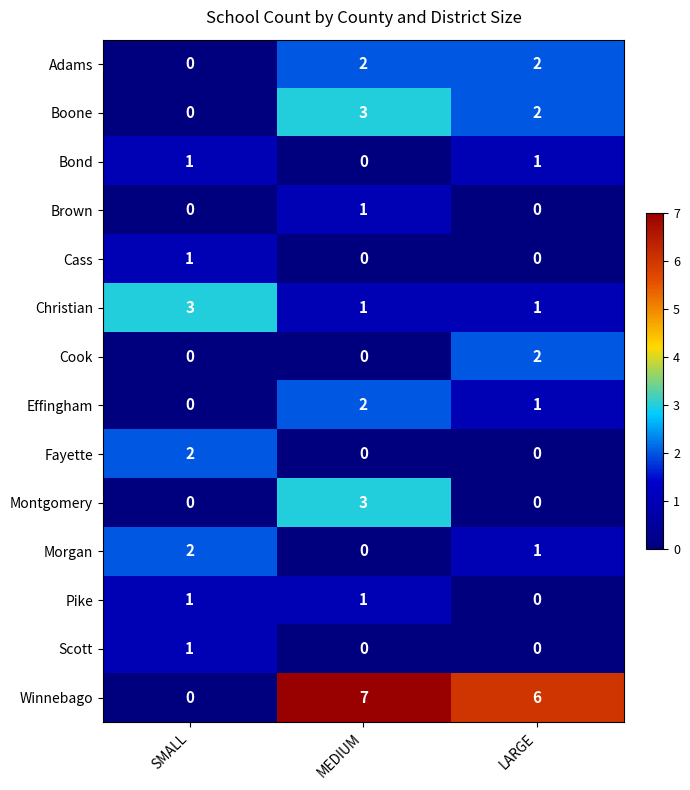

Count the Boone values in the range 0 to 3.

3